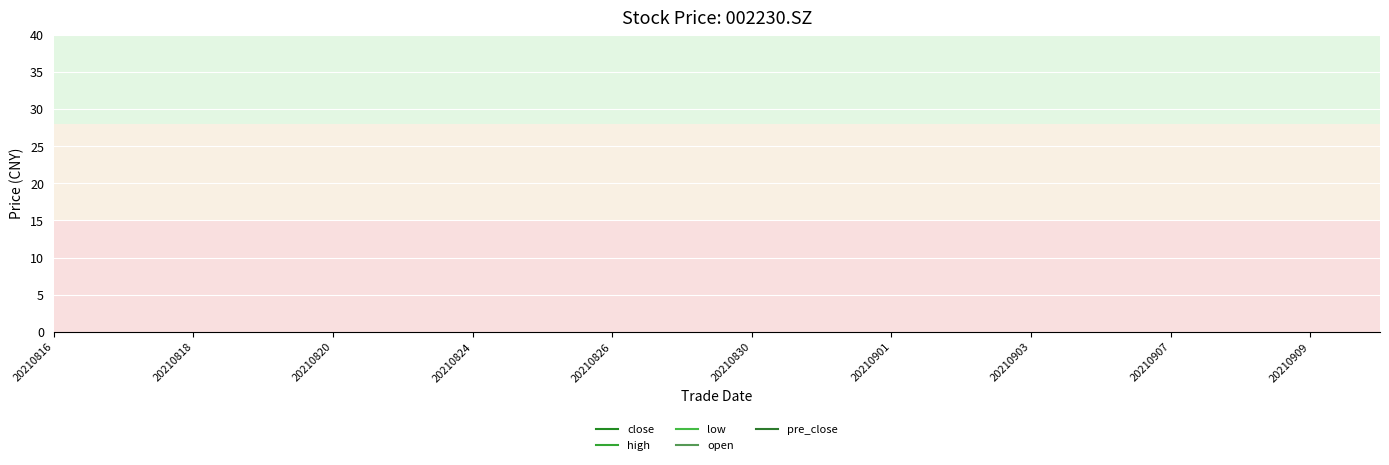

The low series shows 82.8 at 20210909. True or false?

False